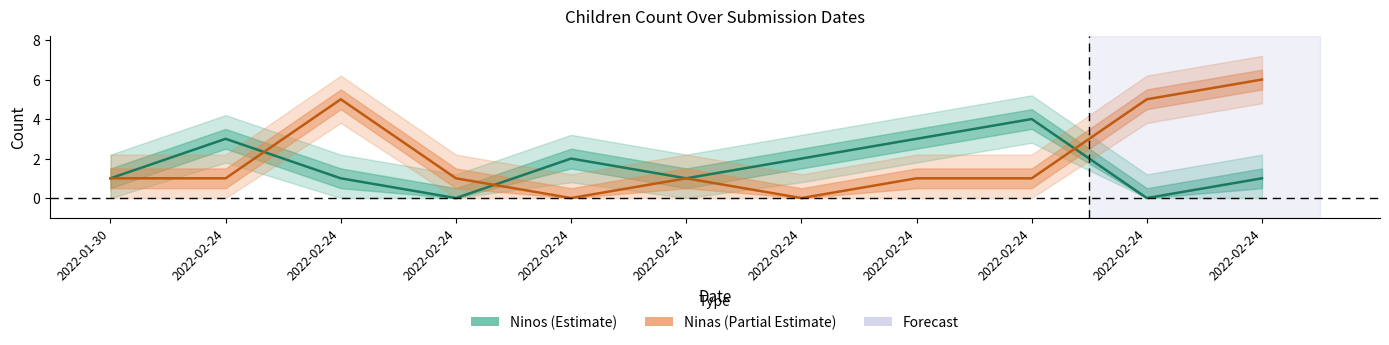

Where do Ninas and Ninos first cross each other?

2022-02-24 and 2022-02-24